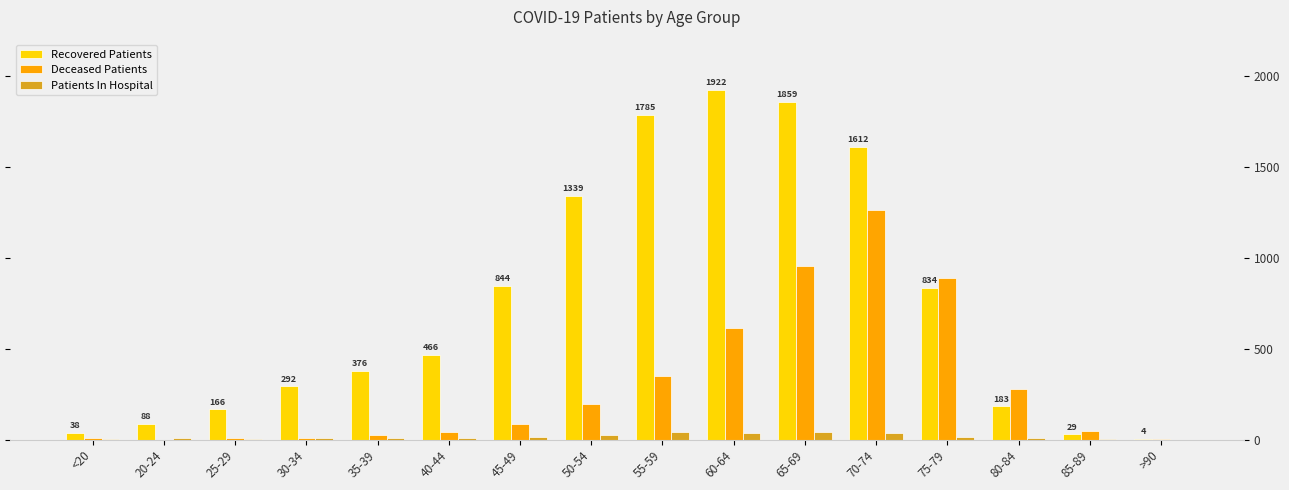

Which series has the largest range (max minus min)?

Recovered Patients